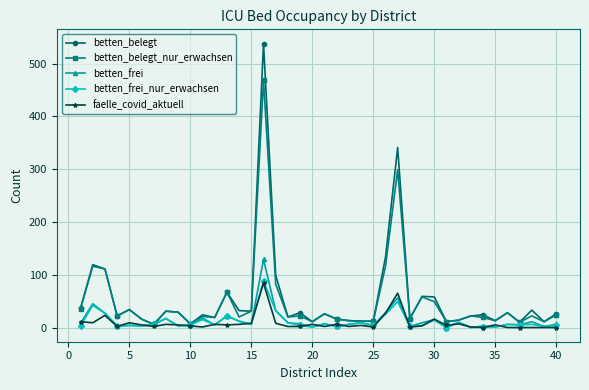

True or false: betten_belegt has more than 1 interior local peaks.

True